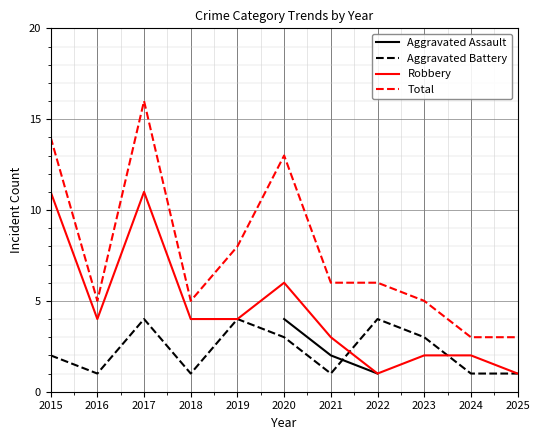

True or false: Robbery has a value of 6.9 at 2016.

False